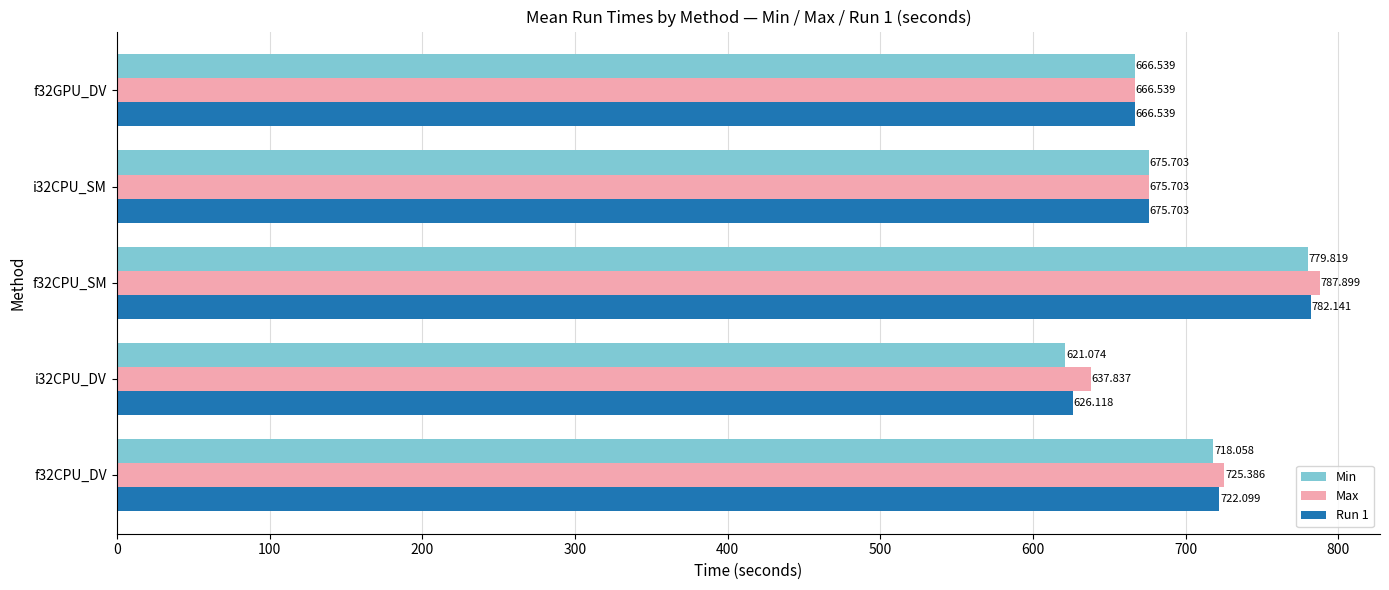

Which series has the largest range (max minus min)?

Min